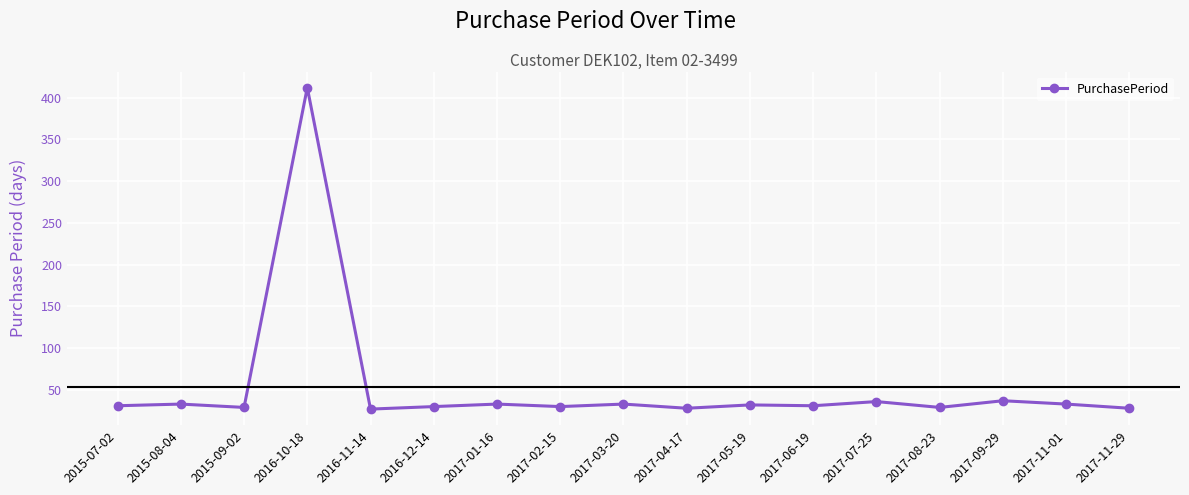

What is the value of the 2nd point from the left?

33